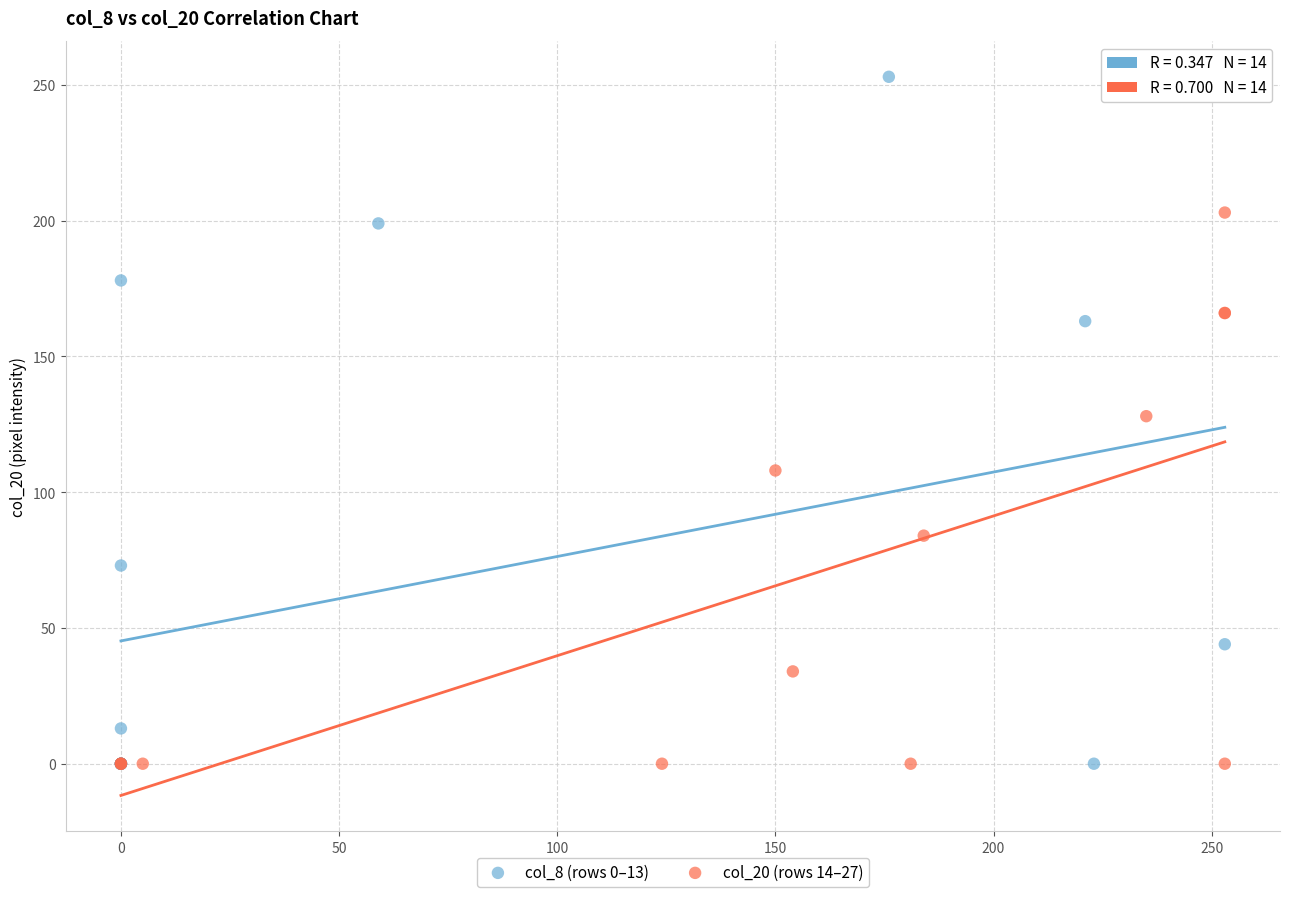

Which series has the widest spread of Y values?

col_8 (rows 0–13)